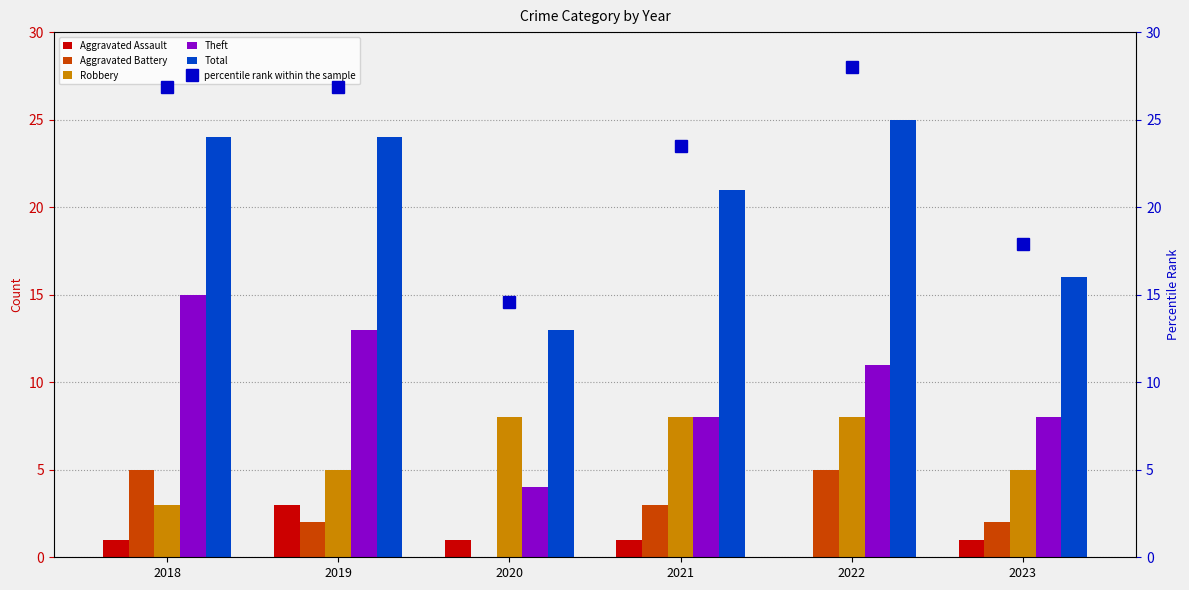

How many values in the Aggravated Battery series are below 3?

3